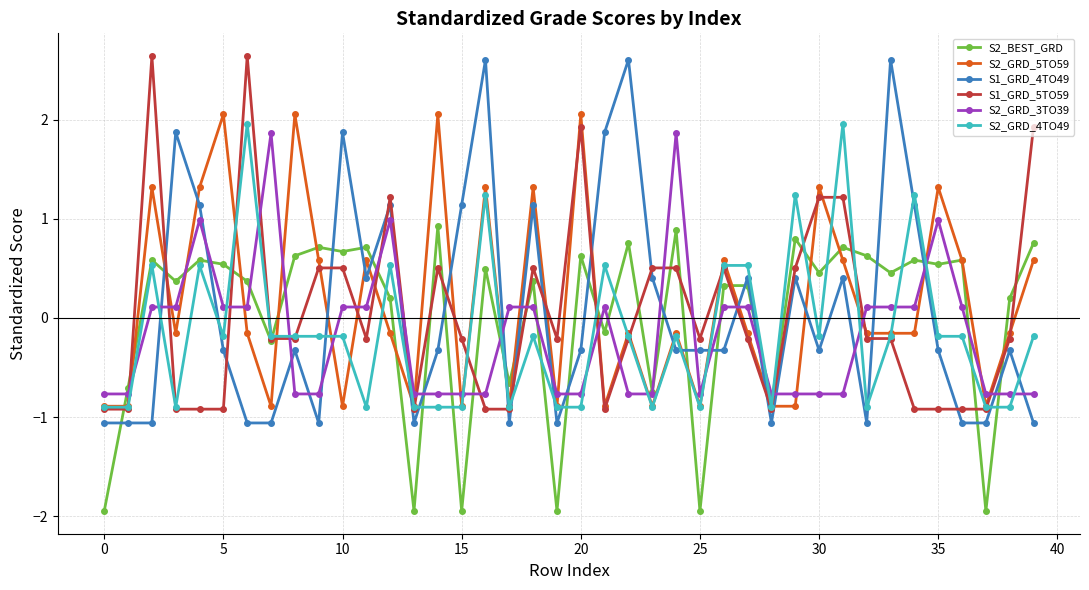

What is the minimum value for S2_GRD_3TO39?

-0.8